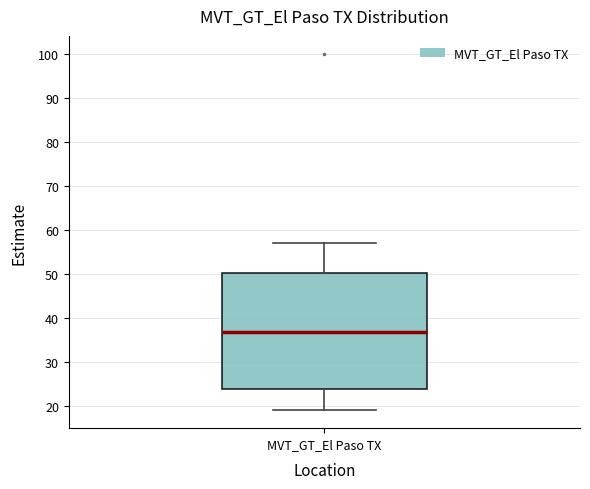

Transcribe this box plot: give where the median line is, the range the box spans, and where the two whiskers end, as read against the y-axis. The values are not printed on the chart, so give them approximately, as read against the axis.

median 37, box 24 to 50, whiskers 19 to 57